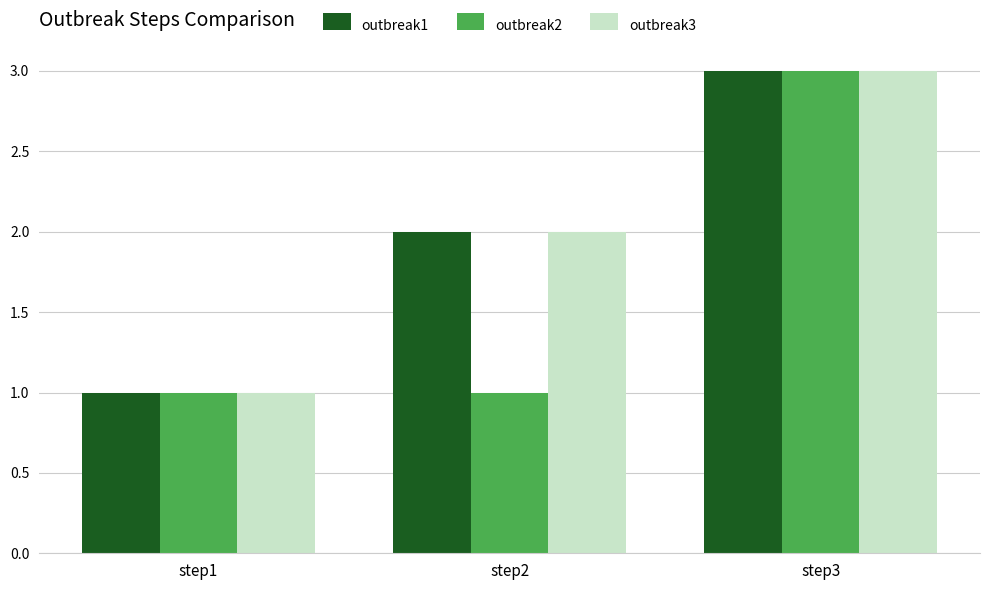

At which label is outbreak1 closest to 2?

step2